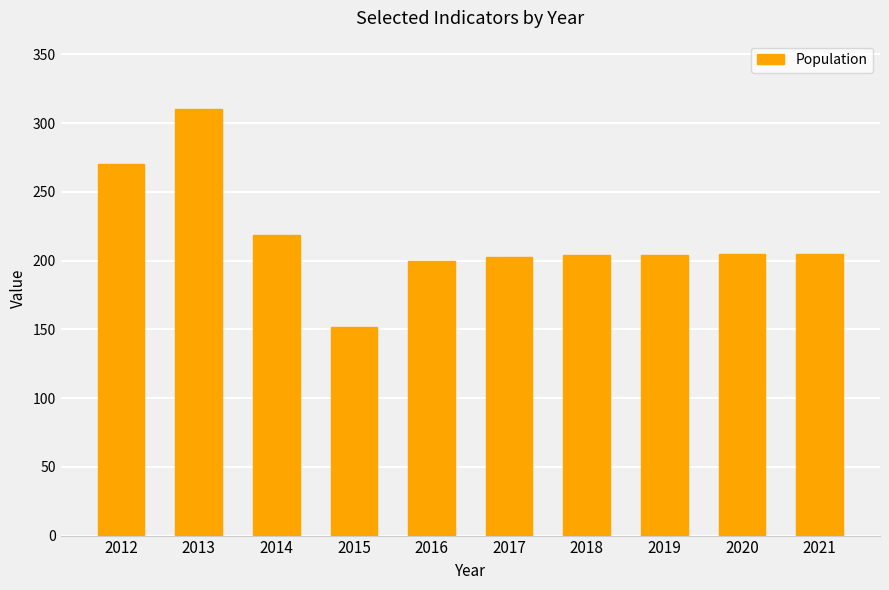

What is the change in value from 2012 to 2017?

-67